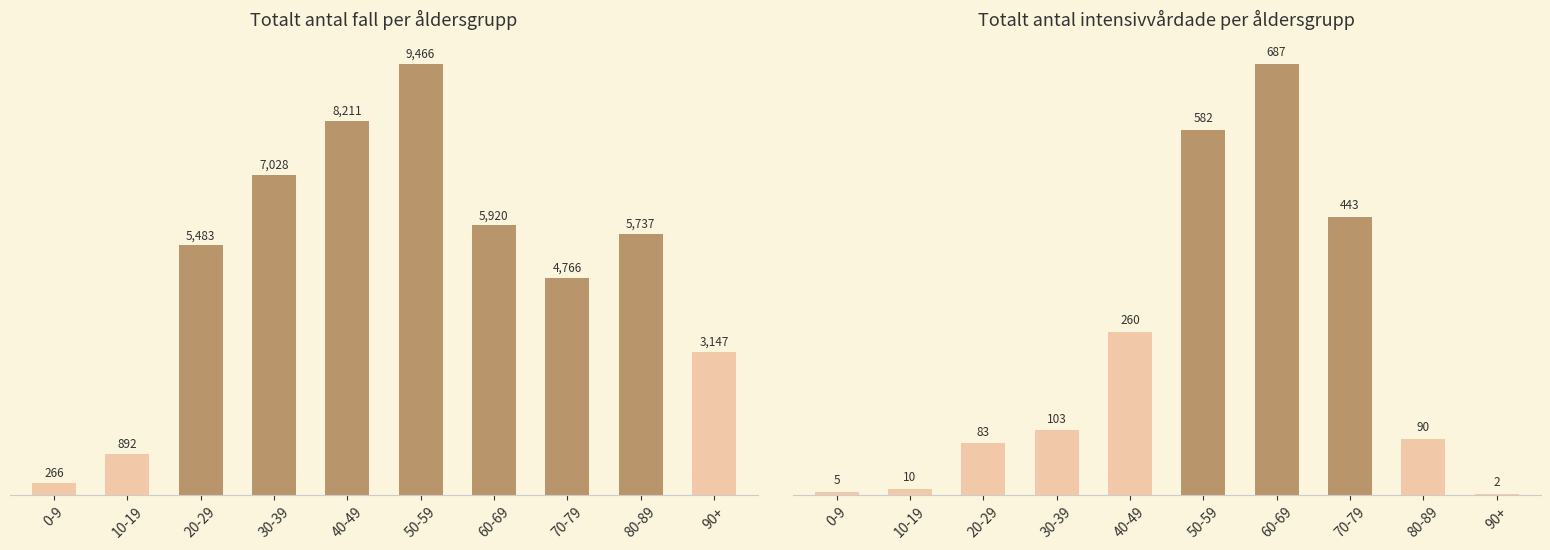

What is the maximum value for Totalt_antal_intensivvårdade?

687